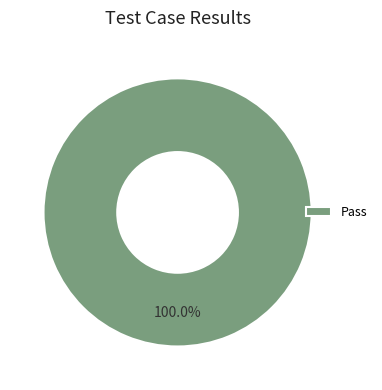

Which slice represents more than half of the pie?

Pass